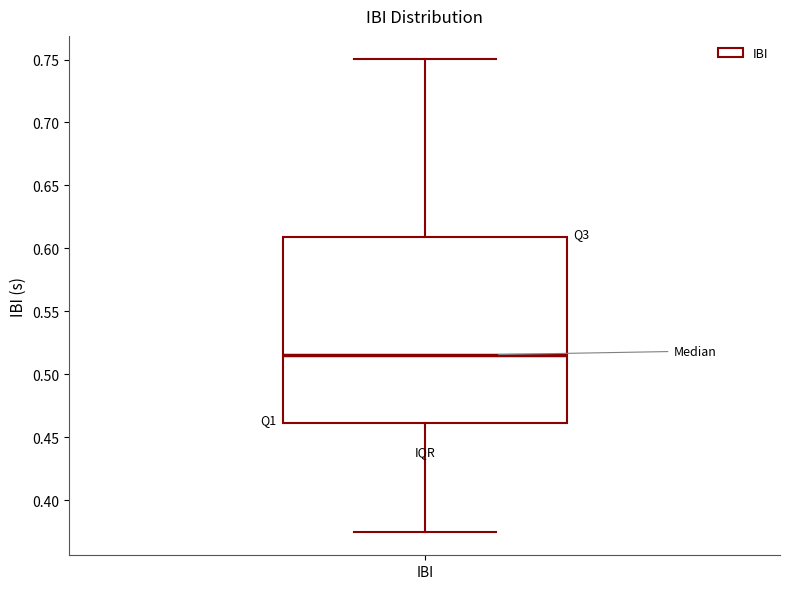

Read this box plot against the y-axis: the position of the median line, the range covered by the box, and the ends of both whiskers. The values are not printed on the chart, so give them approximately, as read against the axis.

median 0.515, box 0.460 to 0.610, whiskers 0.375 to 0.750